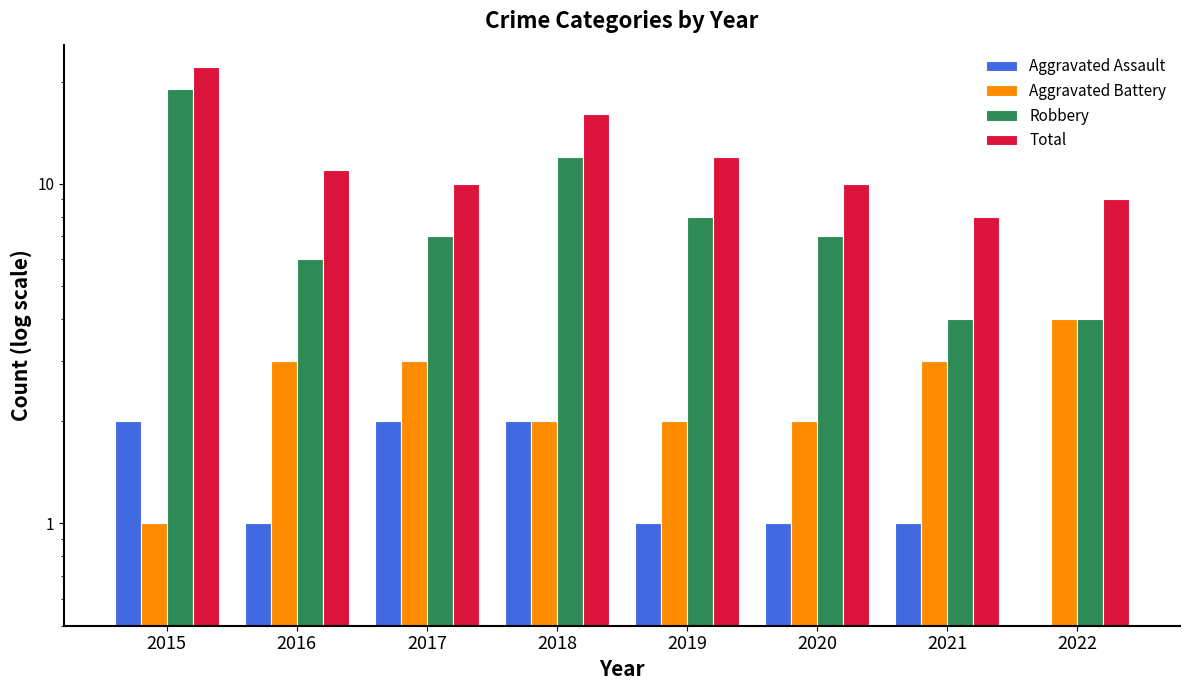

Reading left to right, transcribe all the data shown in this chart.

Aggravated Assault: 2	1	2	2	1	1	1	0
Aggravated Battery: 1	3	3	2	2	2	3	4
Robbery: 19	6	7	12	8	7	4	4
Total: 22	11	10	16	12	10	8	9